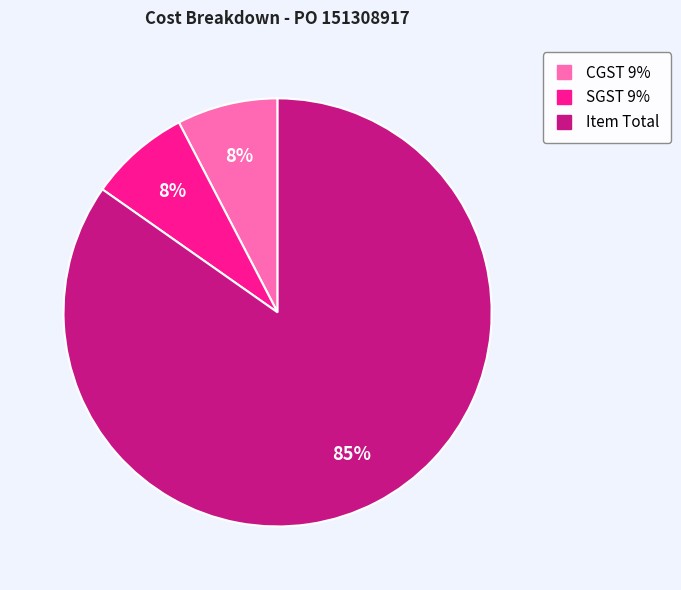

True or false: SGST 9% accounts for 16% of the total.

False